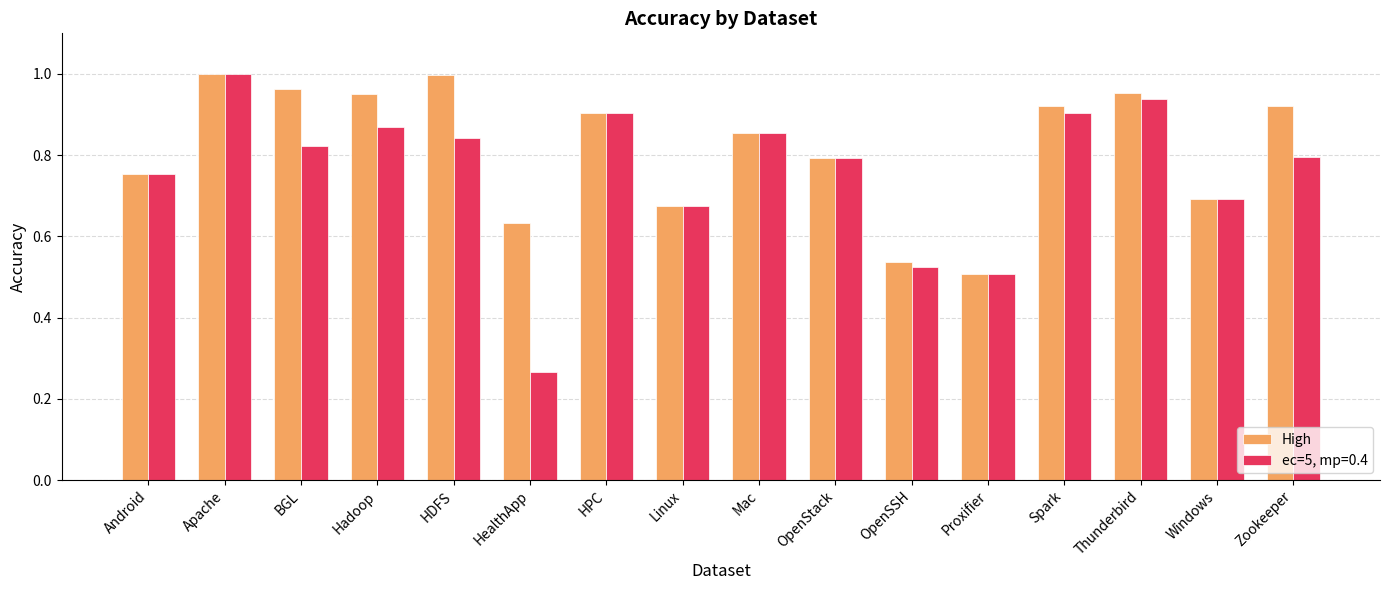

Which series has the largest range (max minus min)?

ec=5, mp=0.4